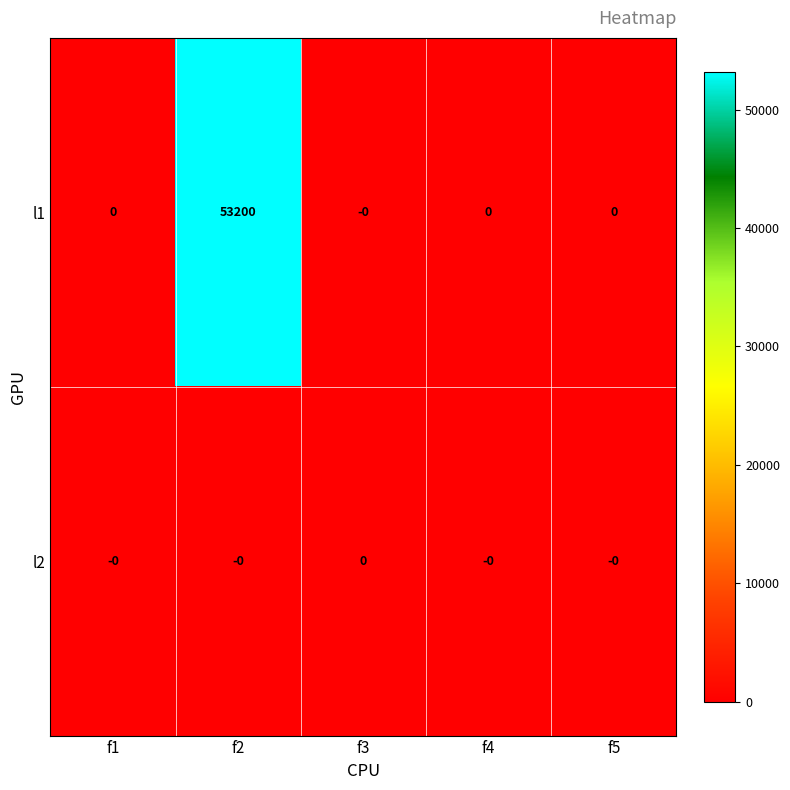

How many series are shown in this chart?

2